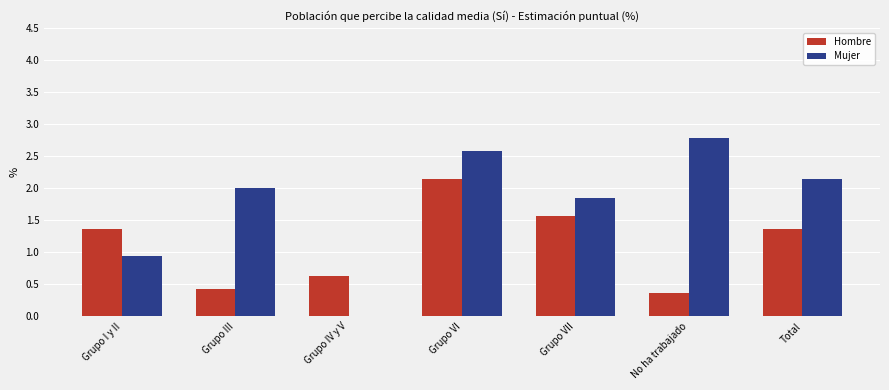

Count the number of data series in this chart.

2